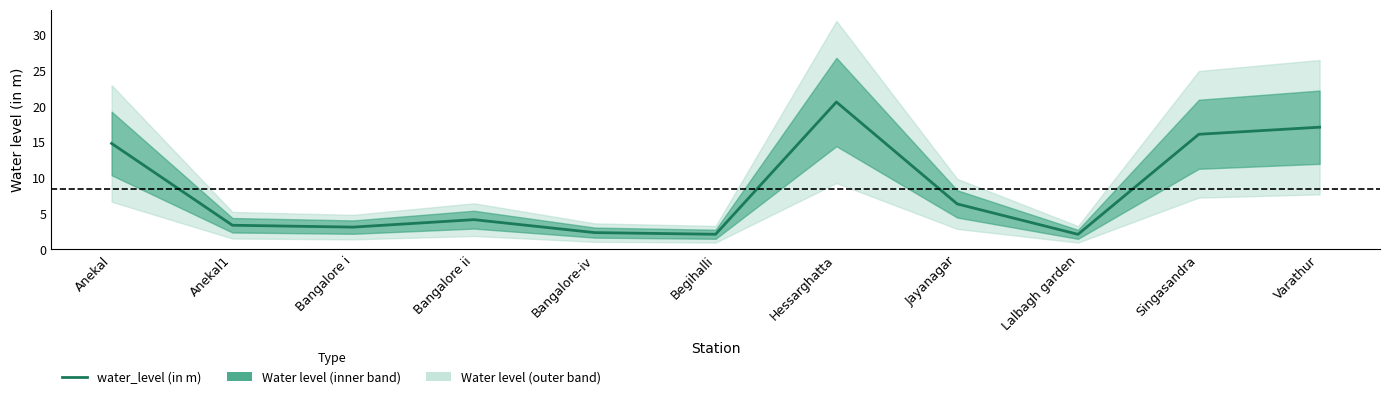

Reading right to left, what are all the values shown in this chart?

17.1	16.1	2.1	6.3	20.6	2.1	2.3	4.2	3.1	3.4	14.8